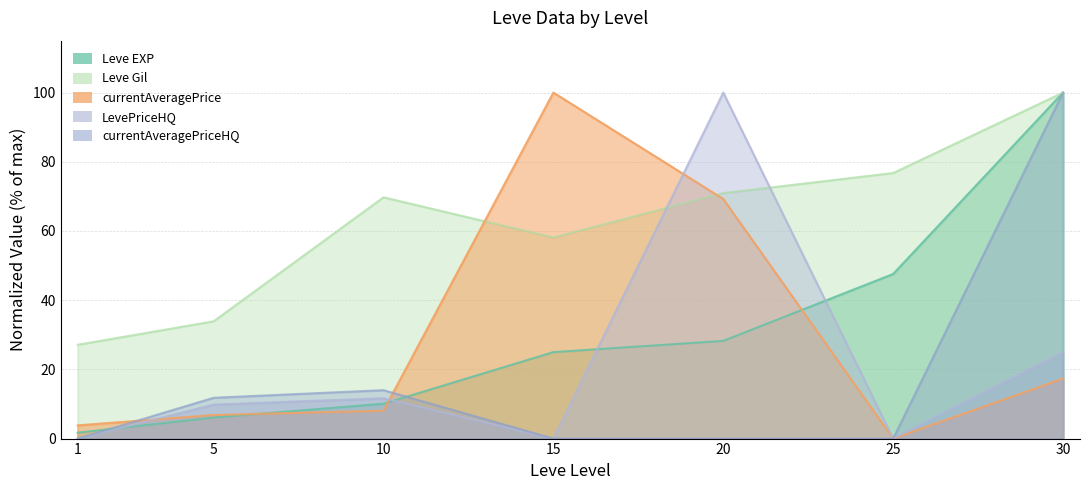

What are all the series names shown in the legend?

Leve EXP, Leve Gil, currentAveragePrice, LevePriceHQ, currentAveragePriceHQ